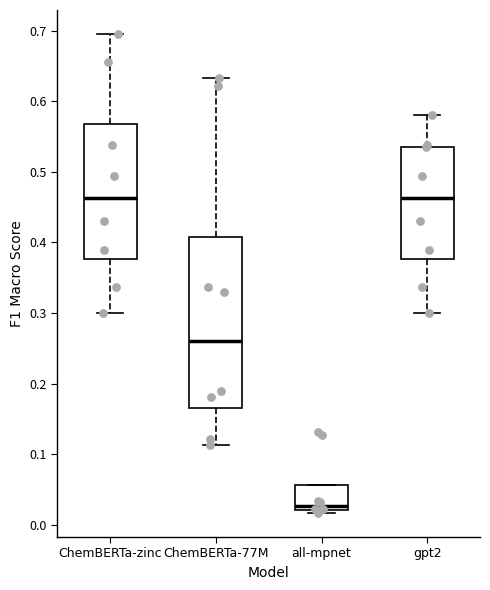

Where is the upper edge of the box for all-mpnet on the y-axis? The values are not printed on the chart, so give them approximately, as read against the axis.

0.06